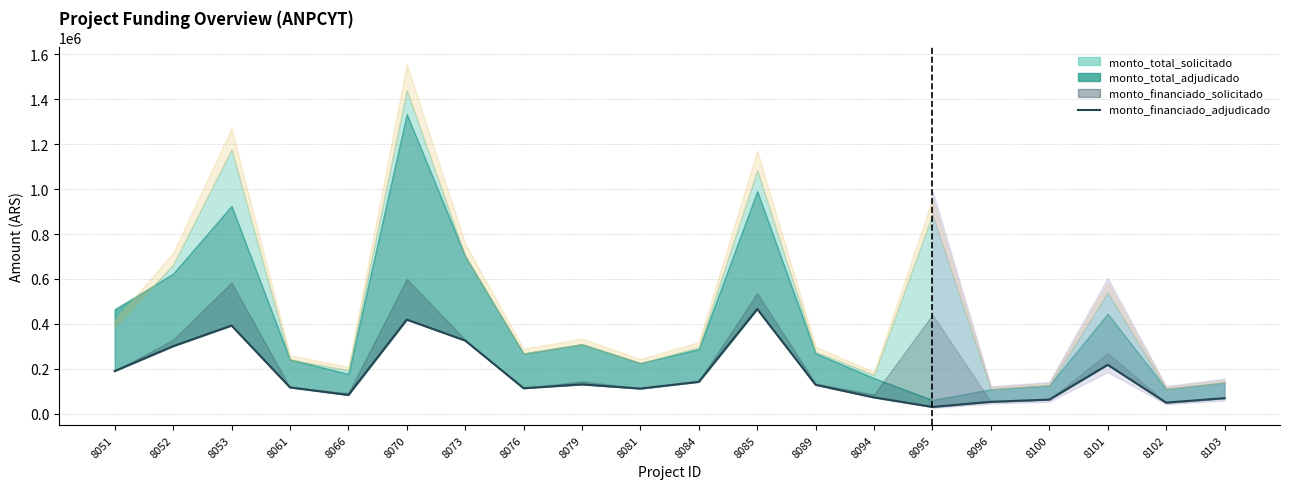

Is it true that the value at 8053 is 392730.0?

True